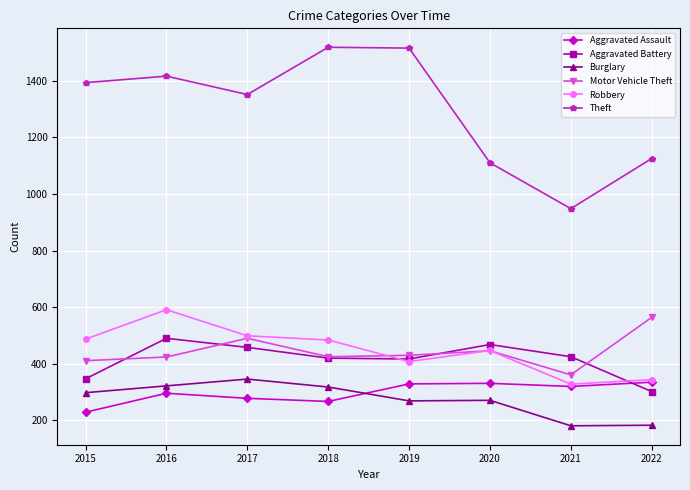

What is the difference between the maximum and minimum values in the Theft series?

570